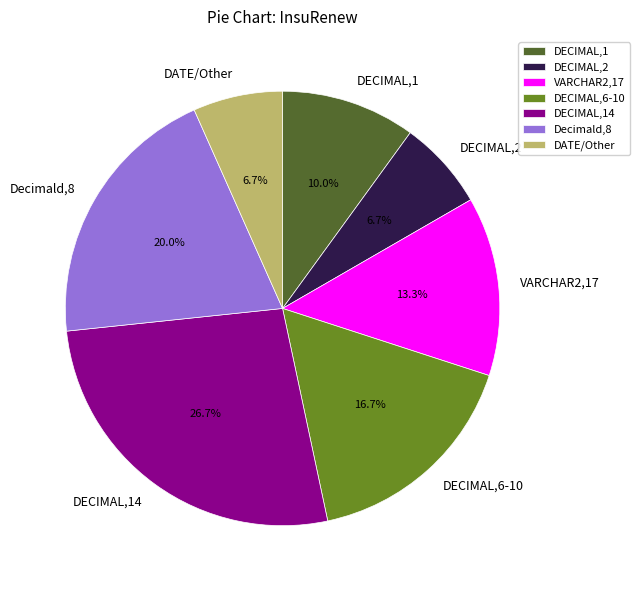

Does Decimald,8 represent more than half of the total?

No